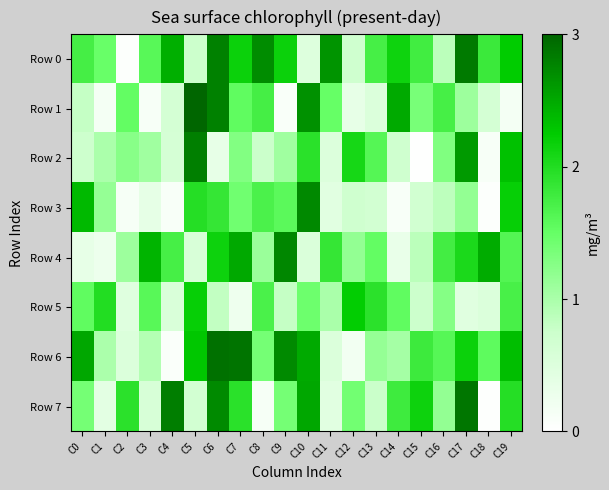

Which has a higher value, C7 or C15?

C7